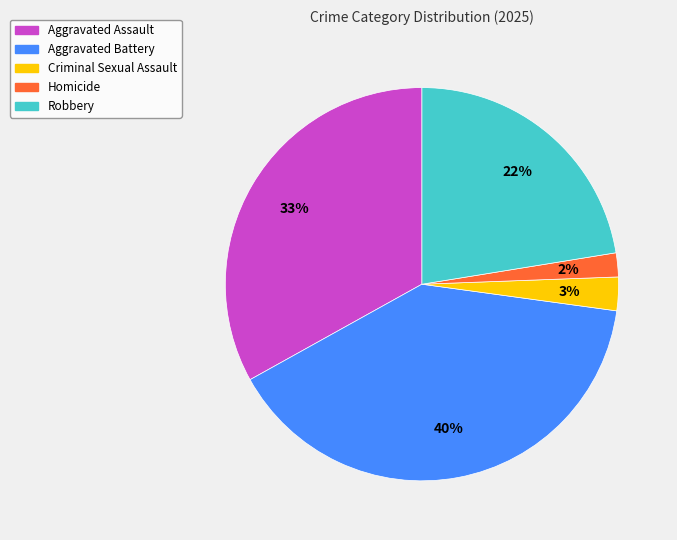

What percentage is the Homicide slice, to the nearest percent?

2%